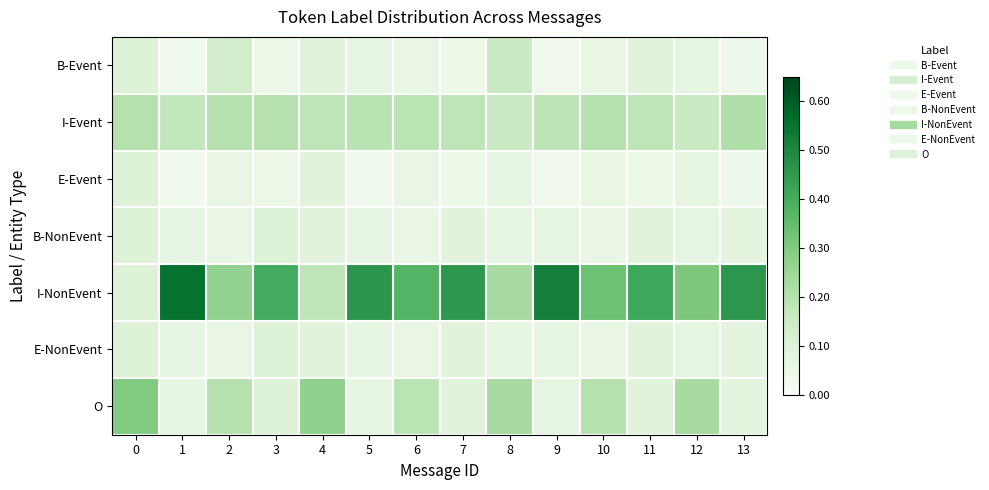

Reading left to right, transcribe all the data shown in this chart.

B-Event: 0=0.1	1=0.0	2=0.1	3=0.1	4=0.1	5=0.1	6=0.1	7=0.0	8=0.2	9=0.0	10=0.1	11=0.1	12=0.1	13=0.0
I-Event: 0=0.2	1=0.2	2=0.2	3=0.2	4=0.2	5=0.2	6=0.2	7=0.2	8=0.2	9=0.2	10=0.2	11=0.2	12=0.2	13=0.2
E-Event: 0=0.1	1=0.0	2=0.1	3=0.1	4=0.1	5=0.0	6=0.1	7=0.0	8=0.1	9=0.0	10=0.1	11=0.0	12=0.1	13=0.0
B-NonEvent: 0=0.1	1=0.1	2=0.1	3=0.1	4=0.1	5=0.1	6=0.1	7=0.1	8=0.1	9=0.1	10=0.1	11=0.1	12=0.1	13=0.1
I-NonEvent: 0=0.1	1=0.6	2=0.3	3=0.4	4=0.2	5=0.5	6=0.4	7=0.5	8=0.2	9=0.5	10=0.3	11=0.4	12=0.3	13=0.5
E-NonEvent: 0=0.1	1=0.1	2=0.1	3=0.1	4=0.1	5=0.1	6=0.1	7=0.1	8=0.1	9=0.1	10=0.1	11=0.1	12=0.1	13=0.1
O: 0=0.3	1=0.1	2=0.2	3=0.1	4=0.3	5=0.1	6=0.2	7=0.1	8=0.2	9=0.1	10=0.2	11=0.1	12=0.2	13=0.1